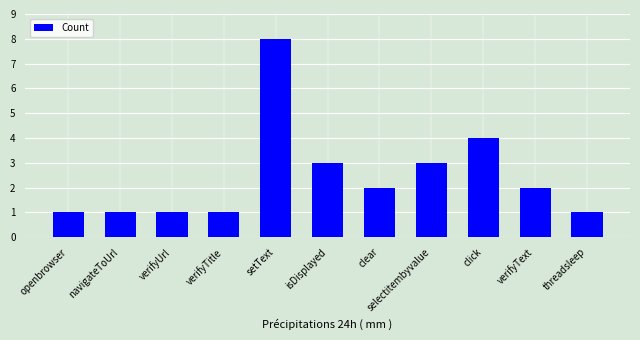

What is the greatest value displayed?

8